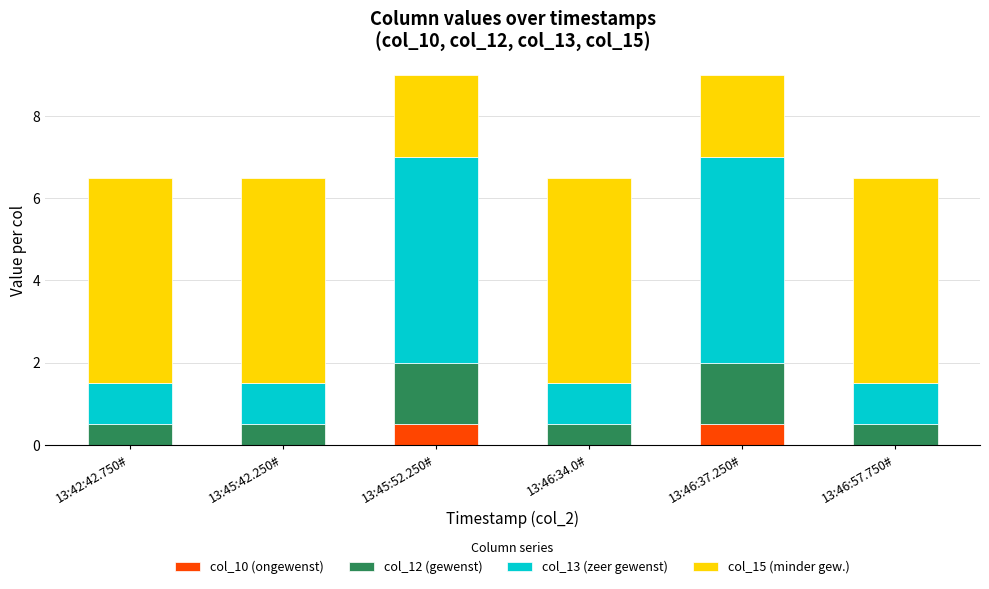

How many distinct data groups are displayed?

4